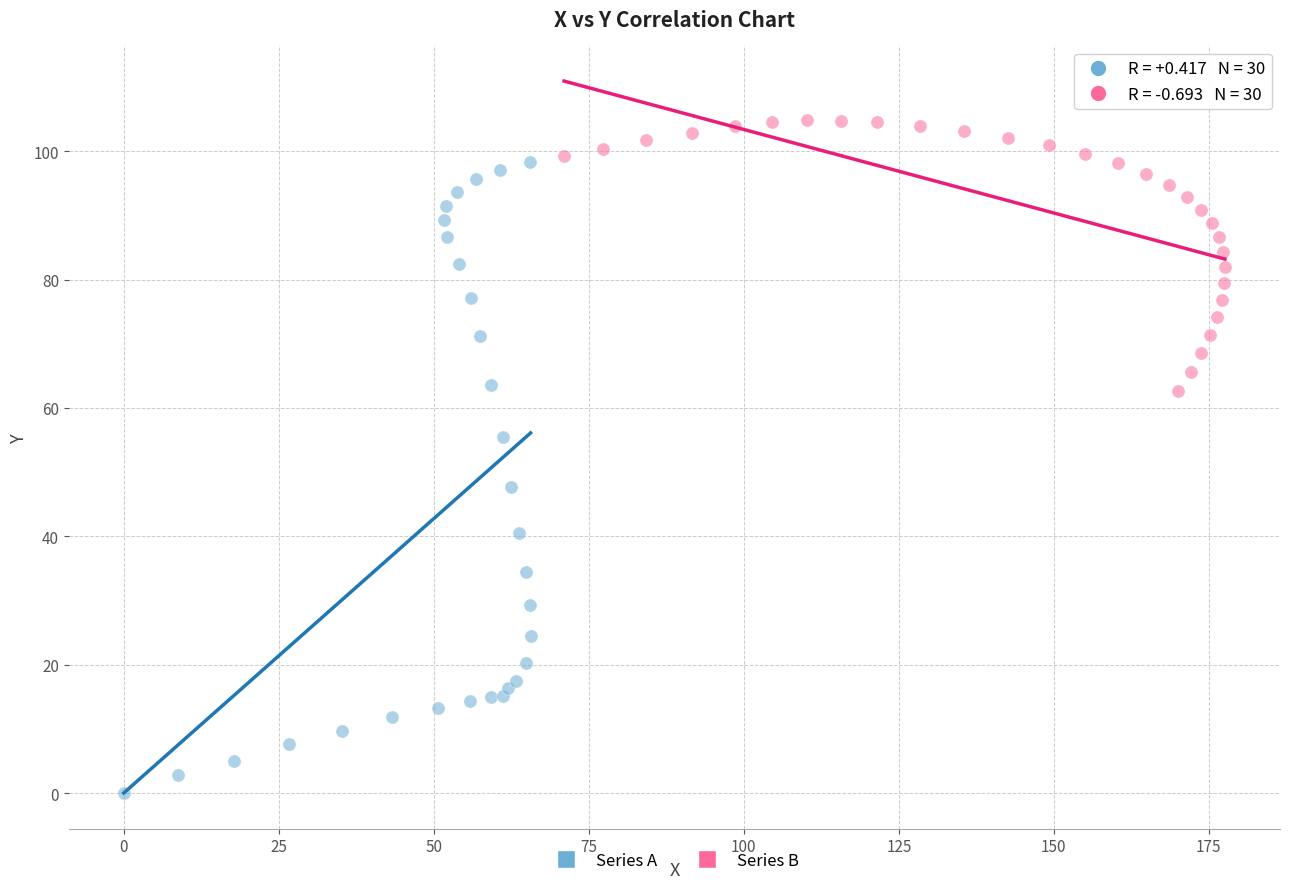

Which series has the widest spread of Y values?

Series A